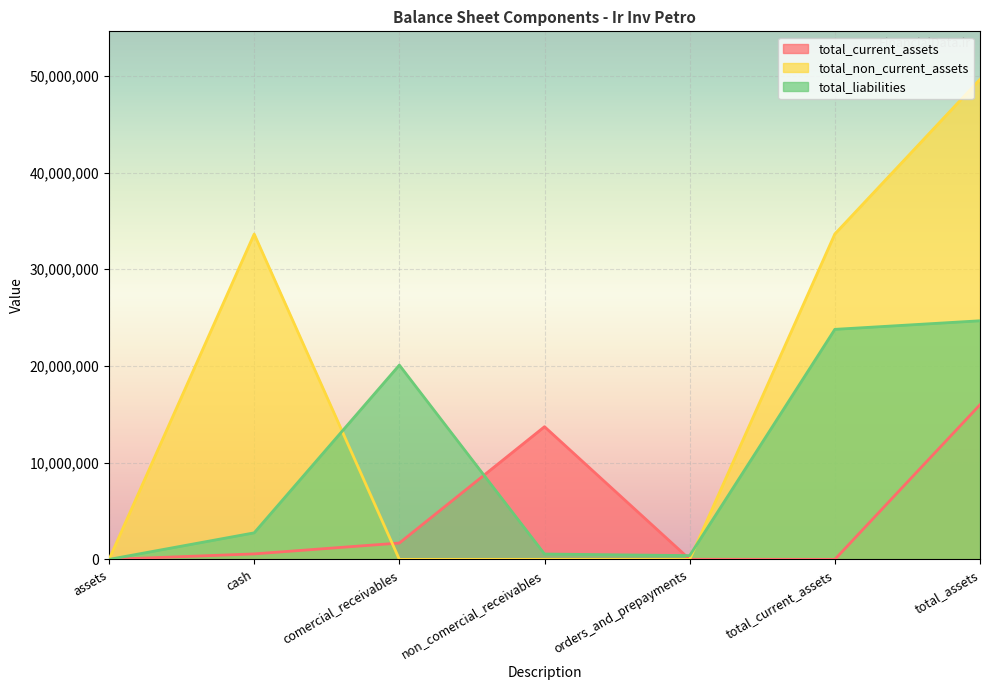

How many lines are shown in the chart?

3